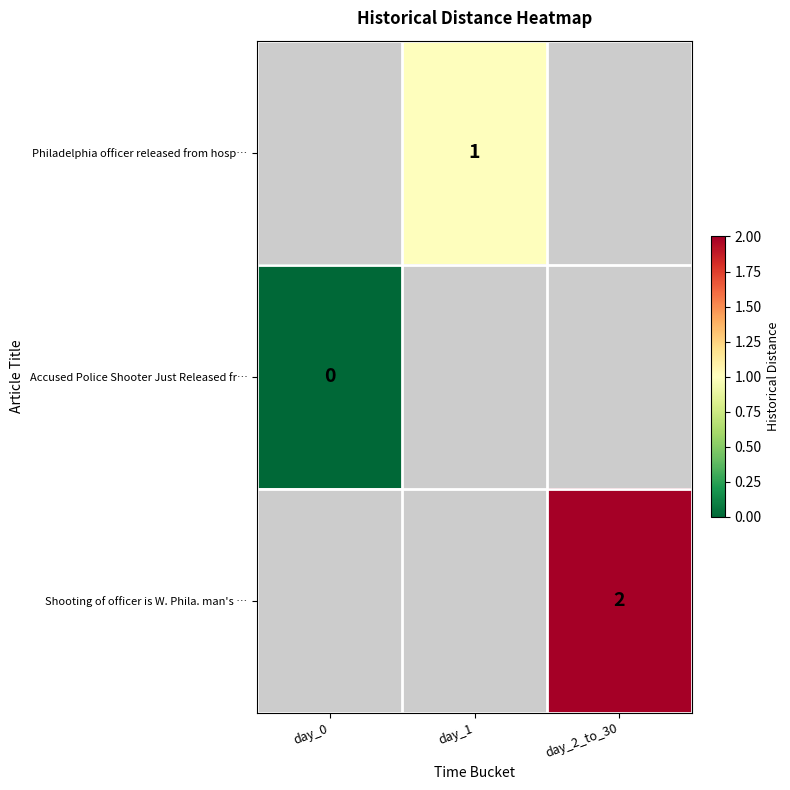

The value of Philadelphia officer released from hosp… at day_1 is 2. True or false?

False